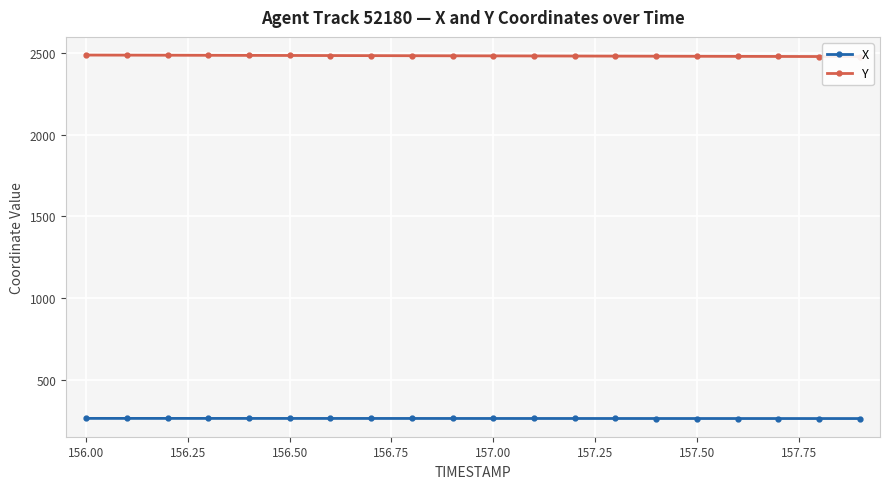

What is the sum of all X values?

5263.3